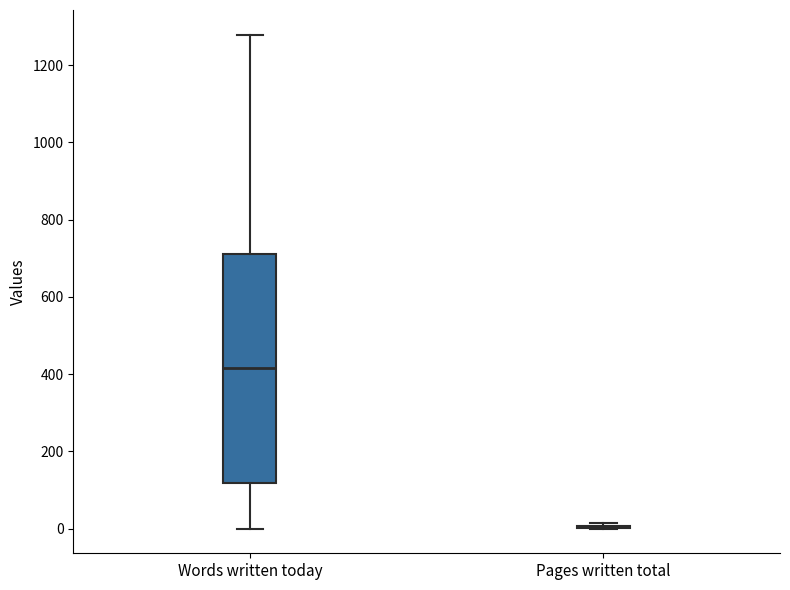

Where does the median line of the box for Words written today sit on the y-axis? The values are not printed on the chart, so give them approximately, as read against the axis.

420